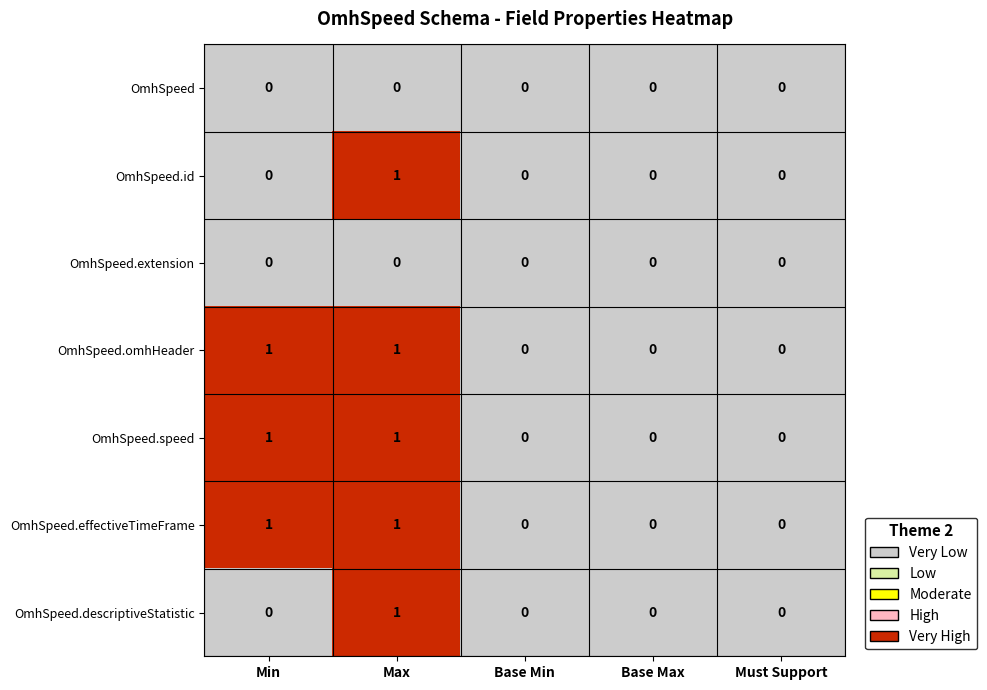

How many data points does each series have?

5